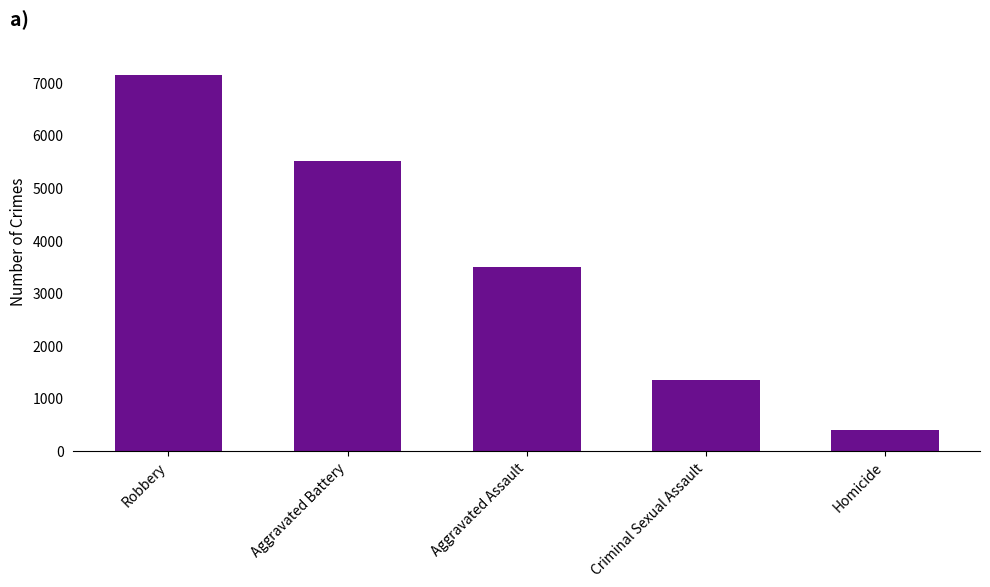

What is the label of the 4th bar from the right?

Aggravated Battery